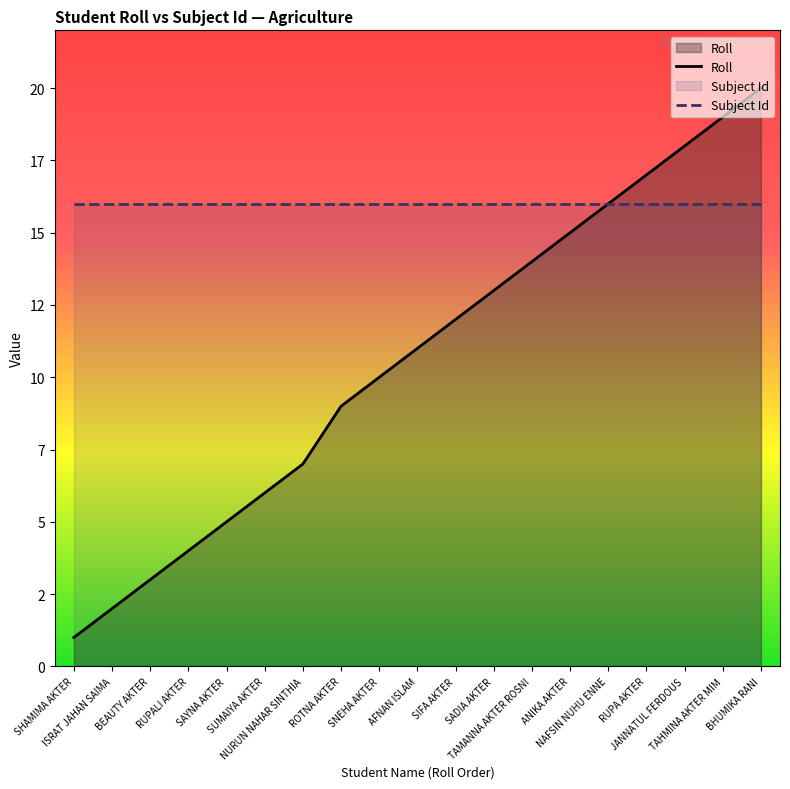

Reading left to right, what are all the values shown in this chart?

1	2	3	4	5	6	7	9	10	11	12	13	14	15	16	17	18	19	20